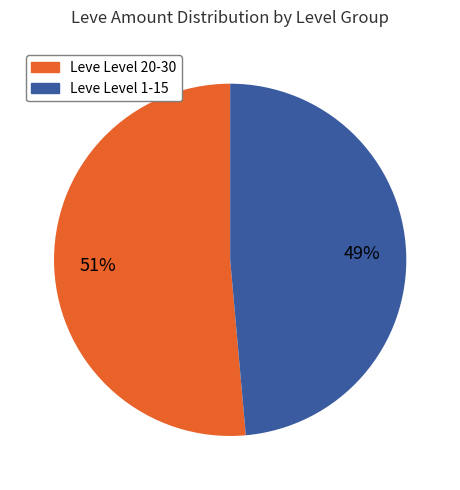

Is there any slice that represents more than half of the pie?

Yes